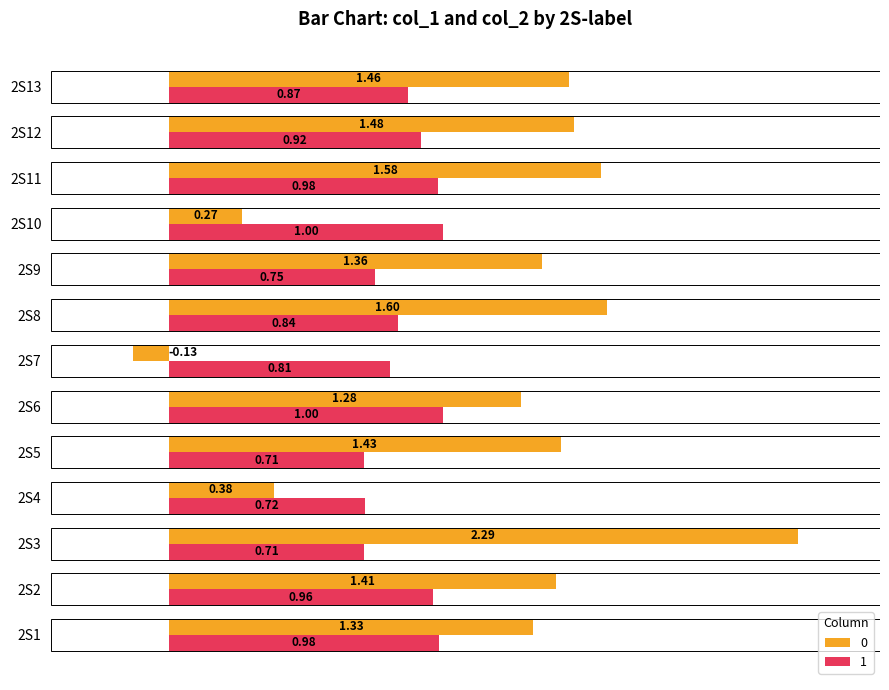

What is the spread (max minus min) of values at 2S9?

0.6